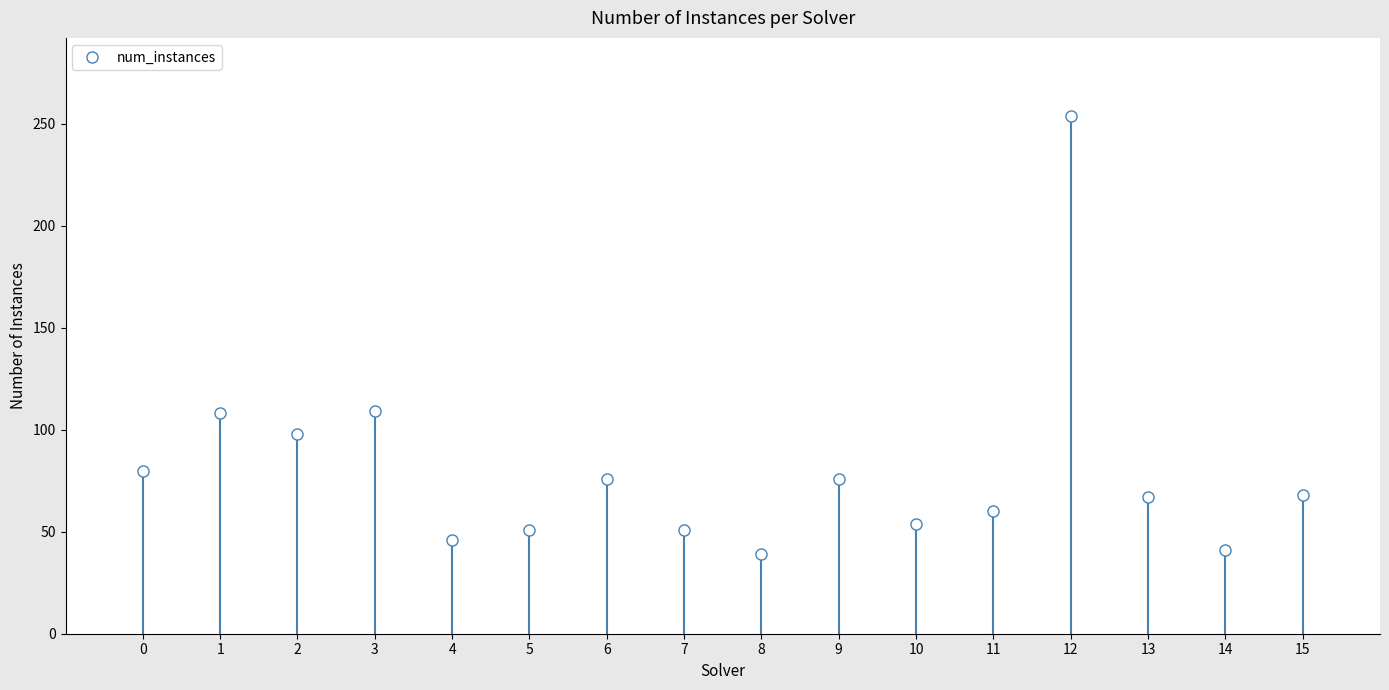

The value at 9 is 123. True or false?

False